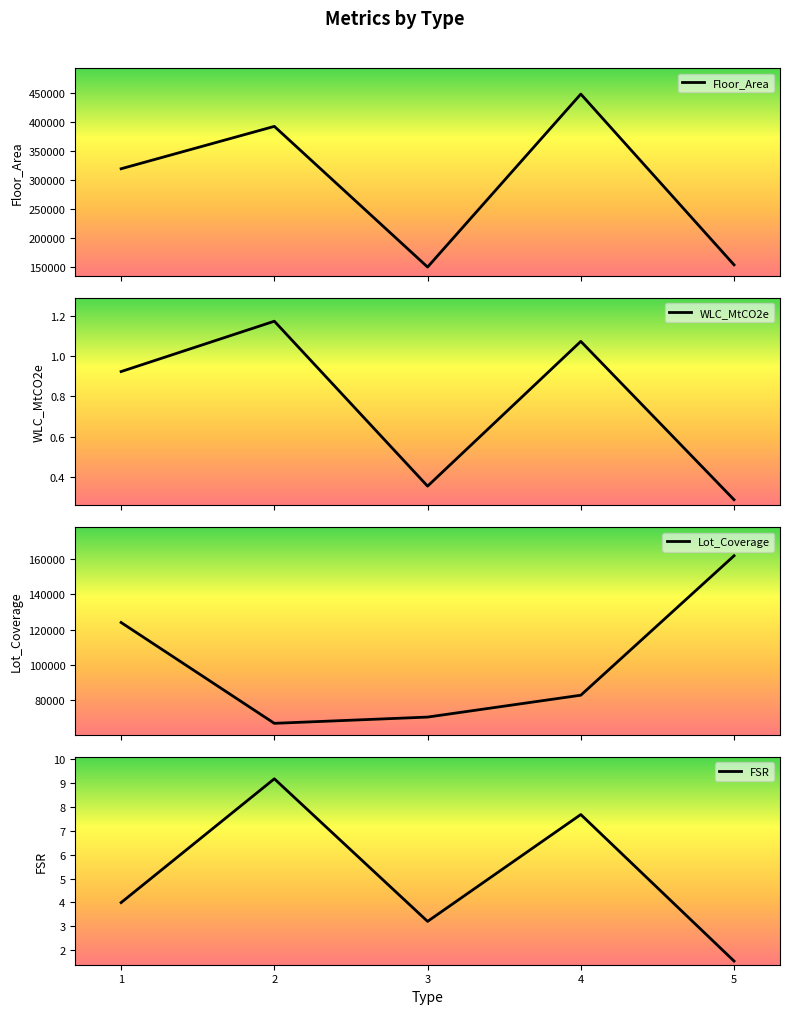

Reading left to right, transcribe all the data shown in this chart.

Floor_Area: 1=319834.0	2=392736.0	3=150710.0	4=448323.0	5=154536.0
WLC_MtCO2e: 1=0.9	2=1.2	3=0.4	4=1.1	5=0.3
Lot_Coverage: 1=124011.0	2=66753.0	3=70303.8	4=82729.2	5=161912.0
FSR: 1=4.0	2=9.2	3=3.2	4=7.7	5=1.5